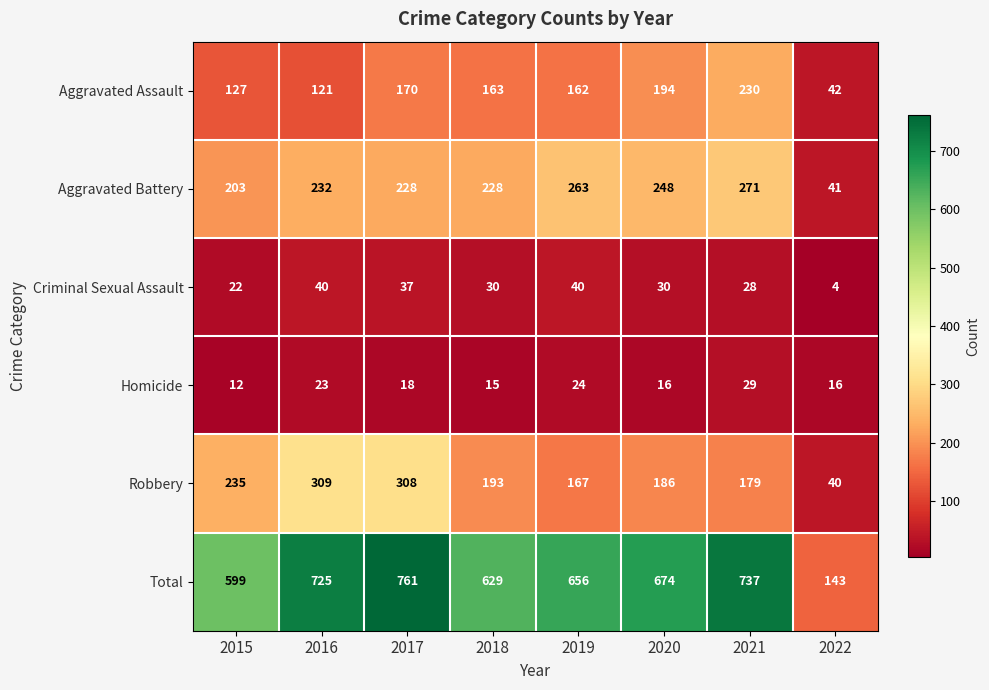

Which label corresponds to the largest value in the chart?

2017